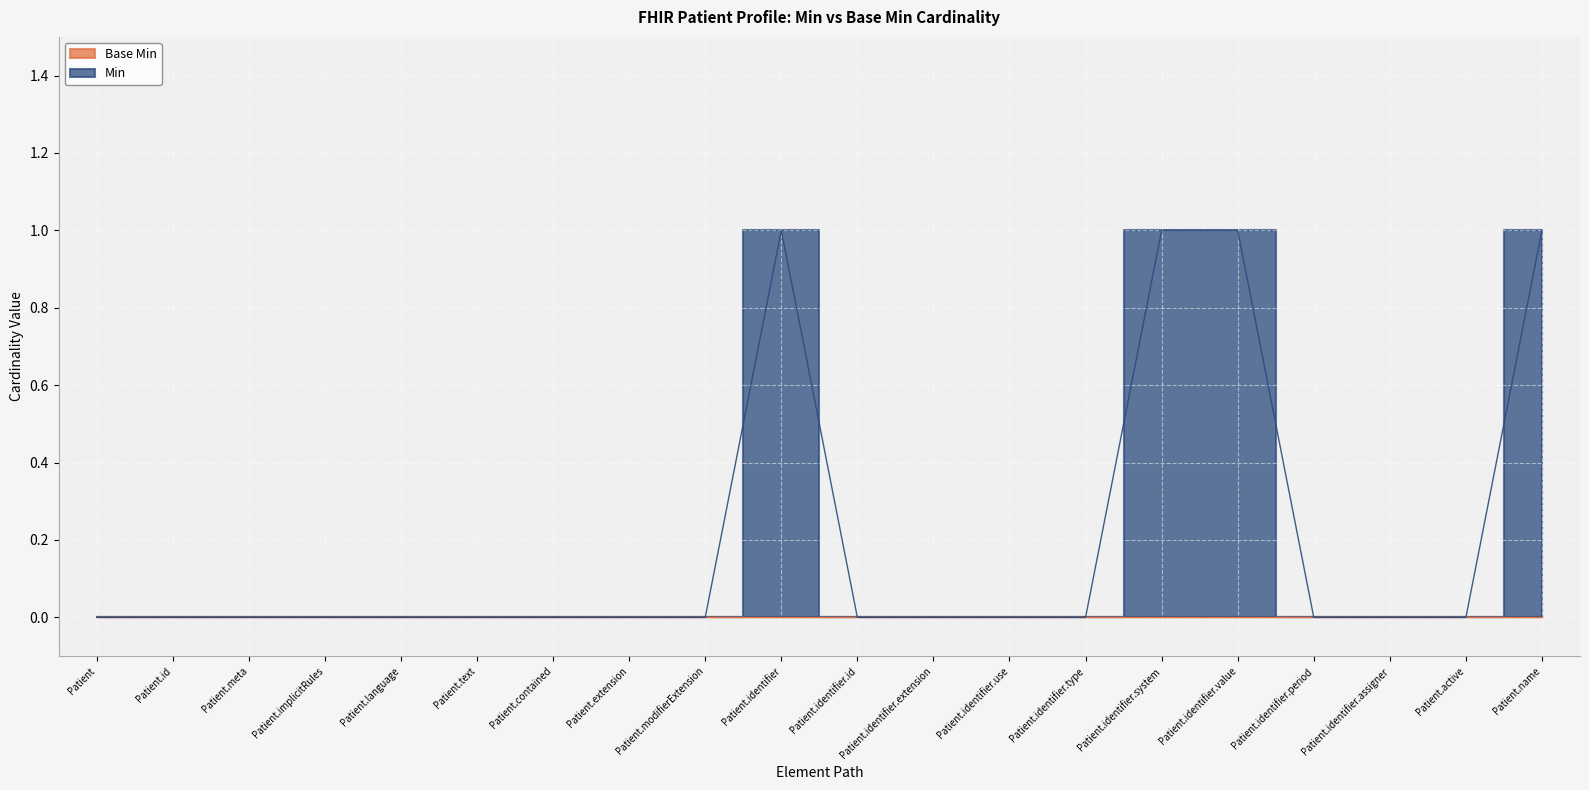

What is the label of the 14th point from the right?

Patient.contained